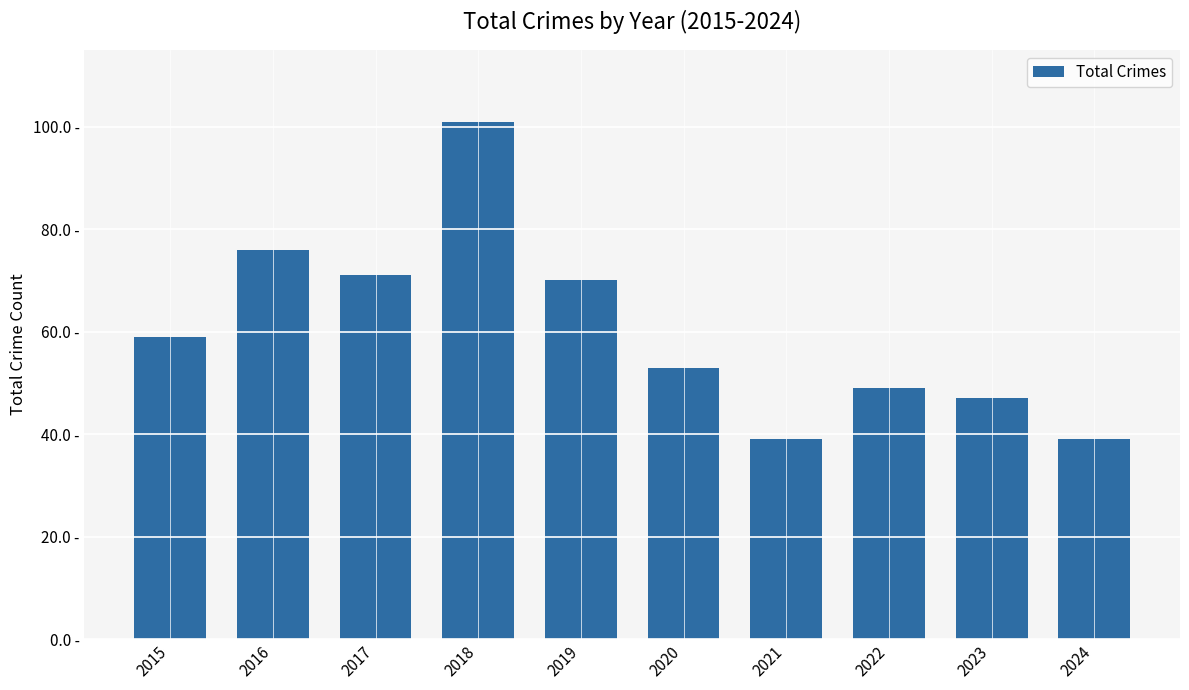

Reading right to left, list all the values displayed in this chart.

2024=39	2023=47	2022=49	2021=39	2020=53	2019=70	2018=101	2017=71	2016=76	2015=59